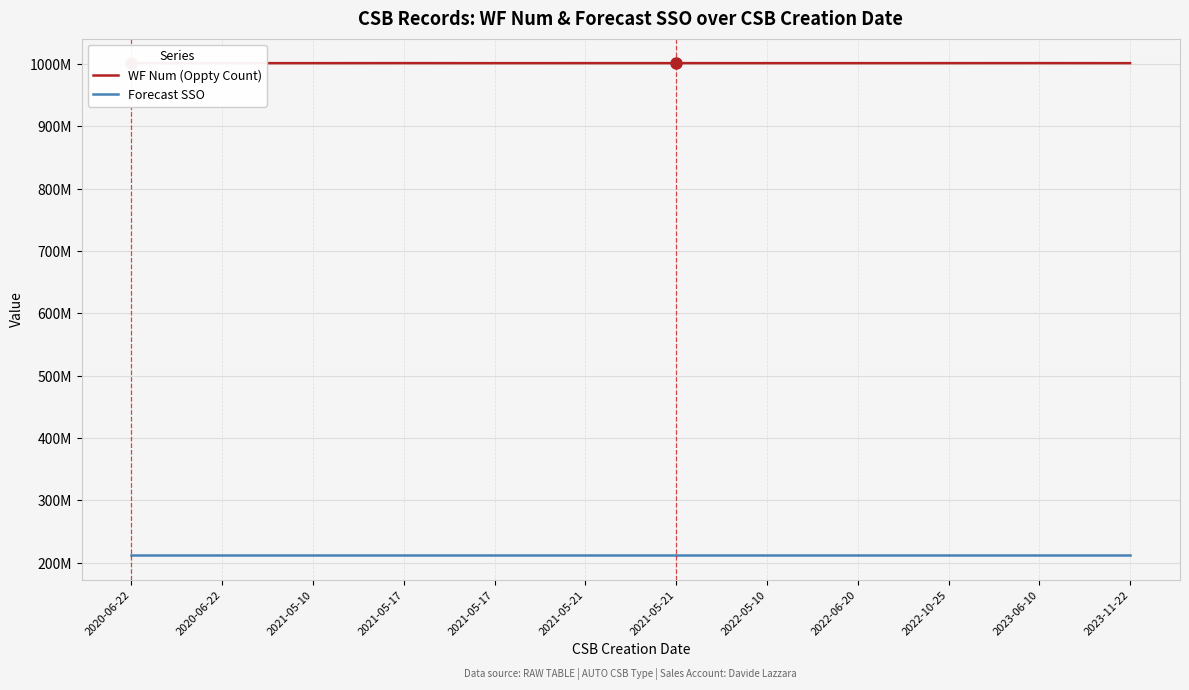

True or false: WF Num (Oppty Count) and Forecast SSO intersect in this chart.

False